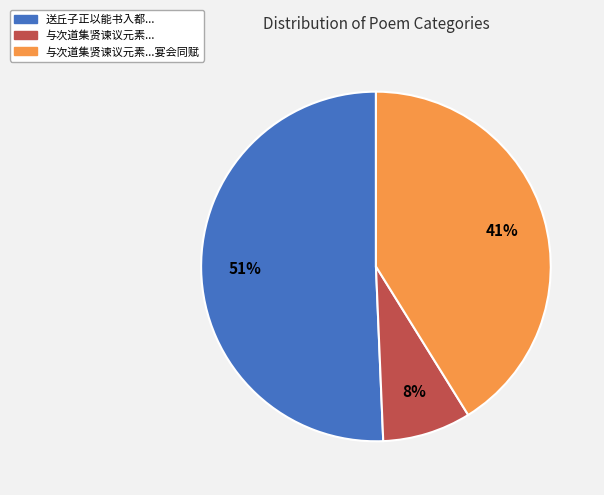

To the nearest percent, what is the average slice percentage?

33%